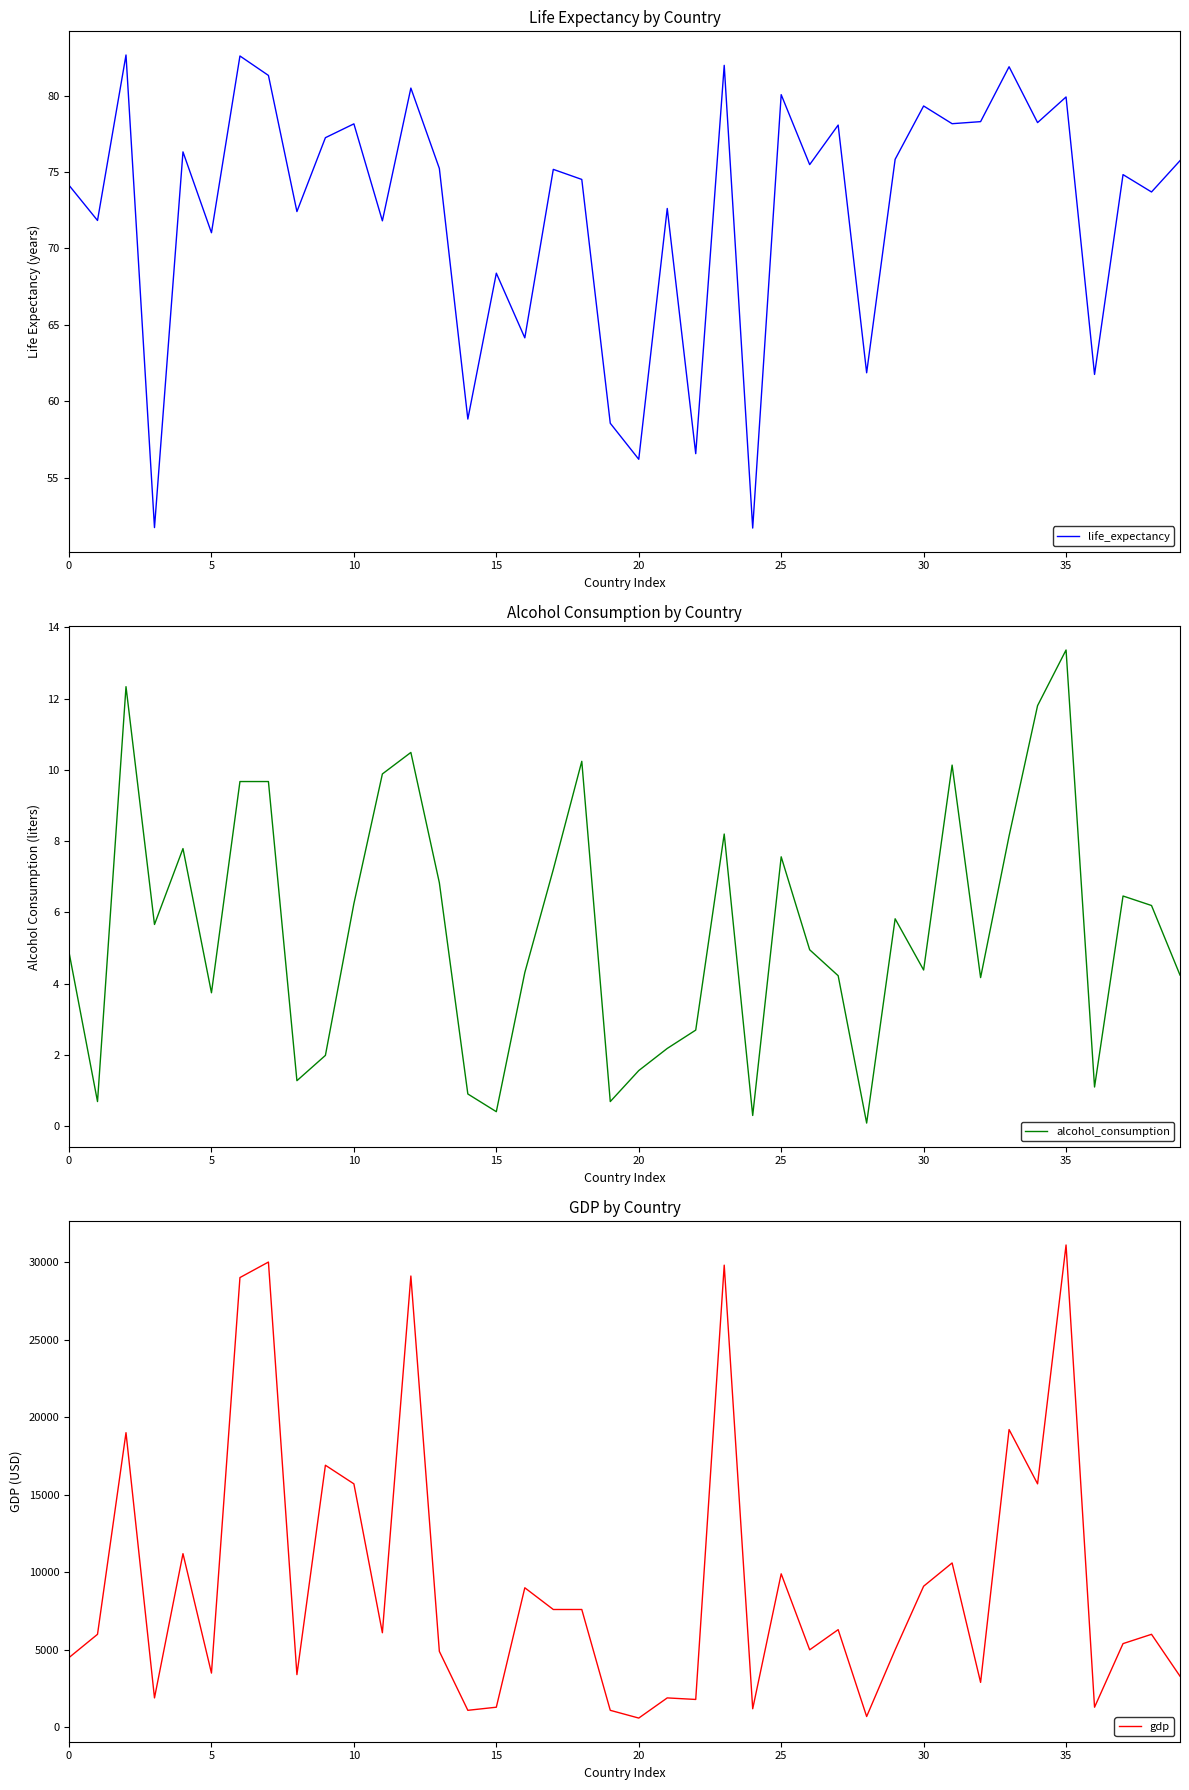

Is it true that alcohol_consumption equals 1.9 at 0?

False